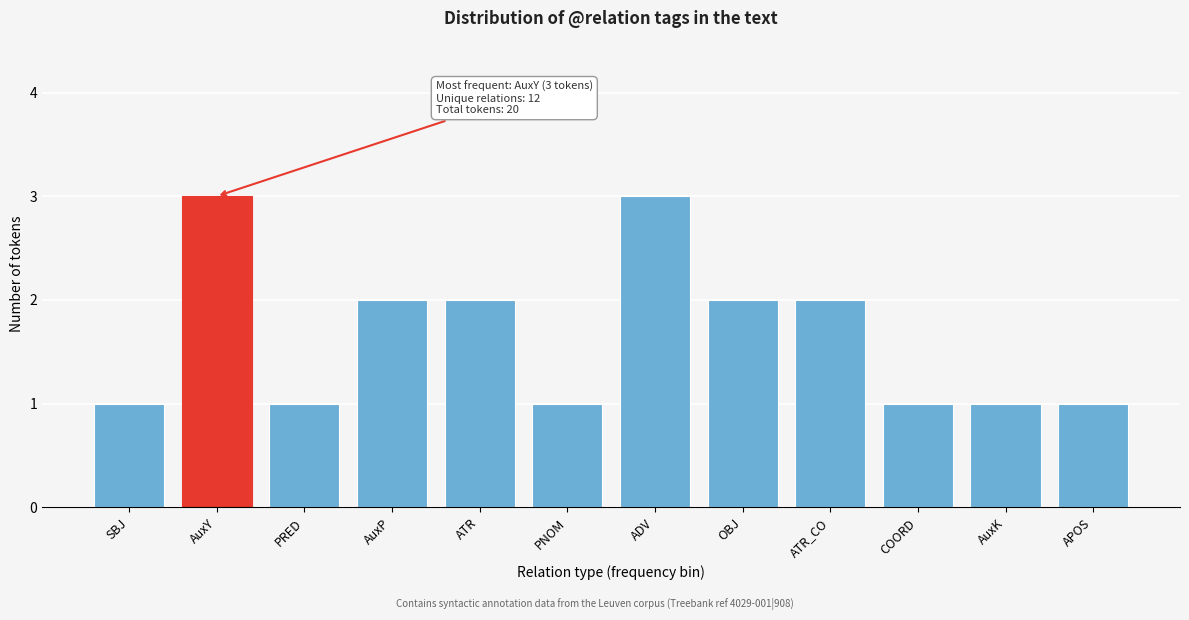

Reading left to right, list all the values displayed in this chart.

SBJ=1	AuxY=3	PRED=1	AuxP=2	ATR=2	PNOM=1	ADV=3	OBJ=2	ATR_CO=2	COORD=1	AuxK=1	APOS=1